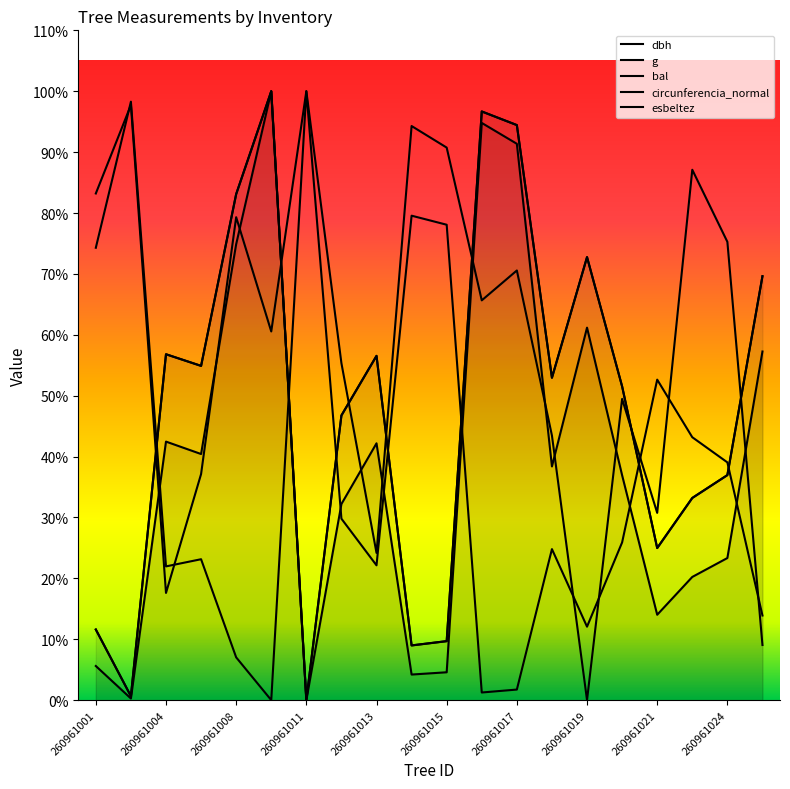

What is the difference between the esbeltez values at 11 and 15?

493.0